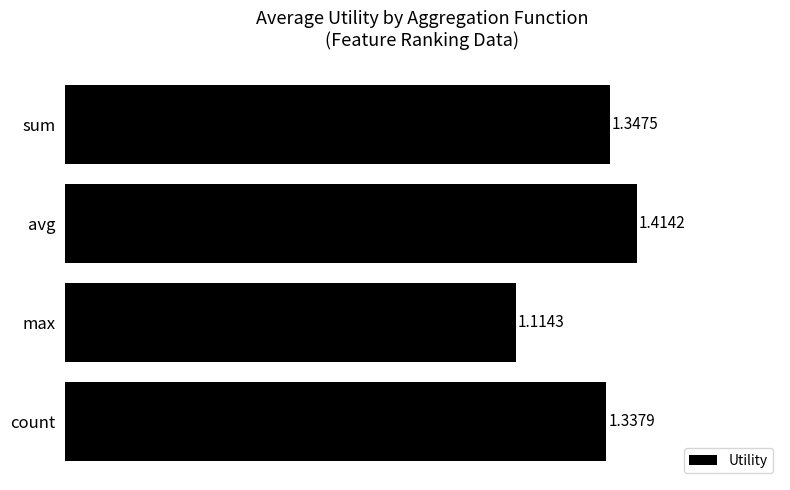

What is the sum of the values at sum and count?

2.7